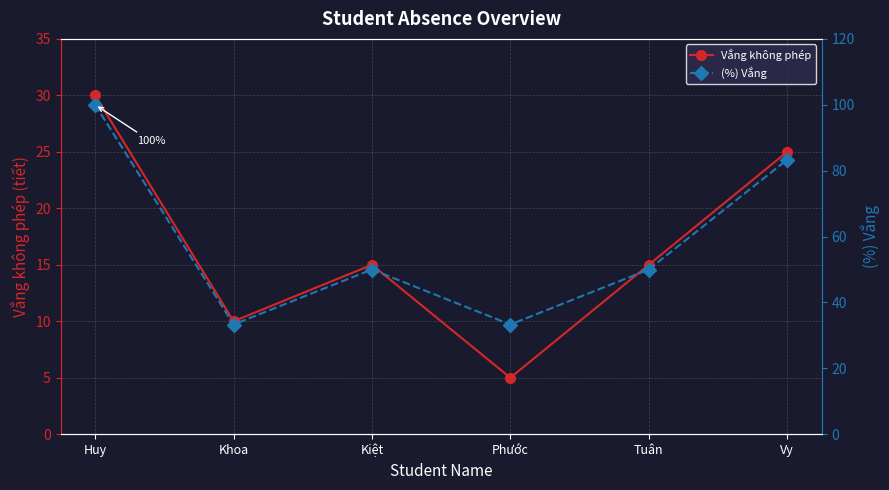

List the series in order of their peak value, highest first.

(%) Vắng, Vắng không phép